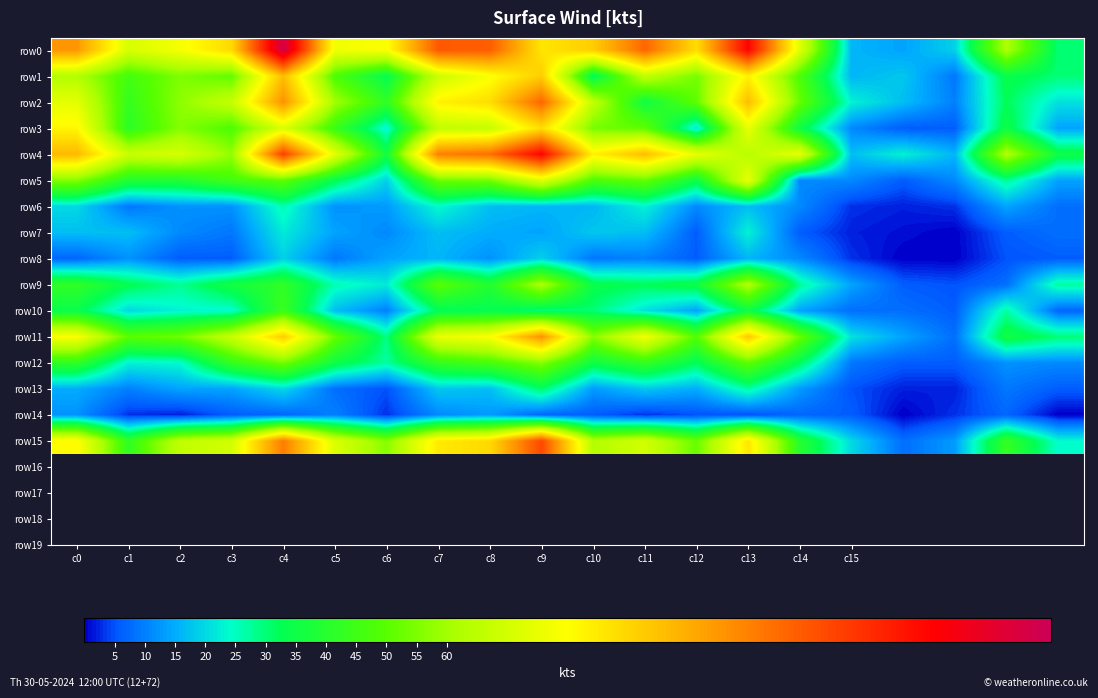

List the series in order of their peak value, lowest first.

row14, row8, row7, row6, row13, row10, row12, row9, row5, row3, row1, row11, row2, row15, row4, row0